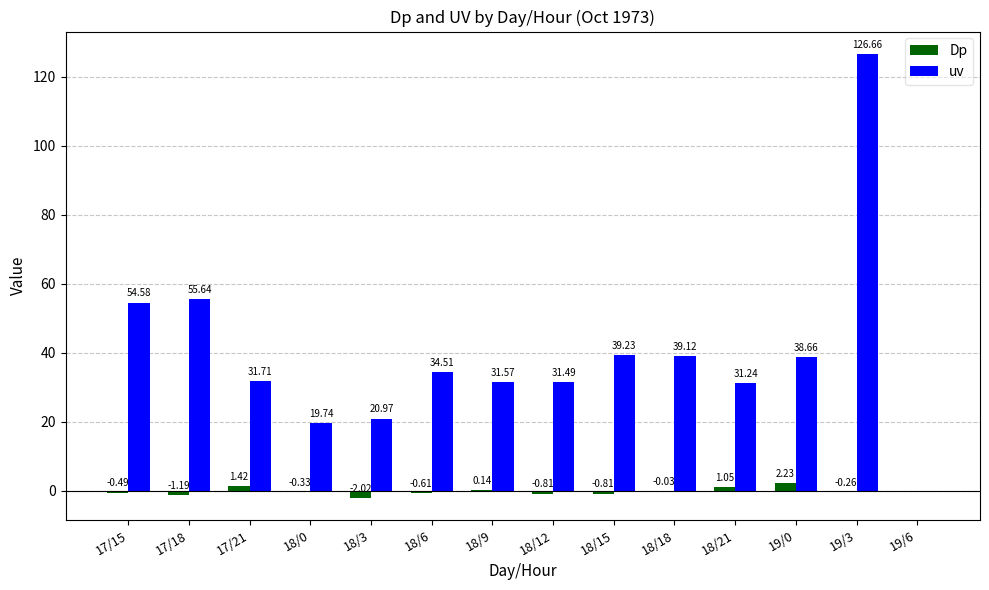

At which category is the sum across all series the highest?

19/3